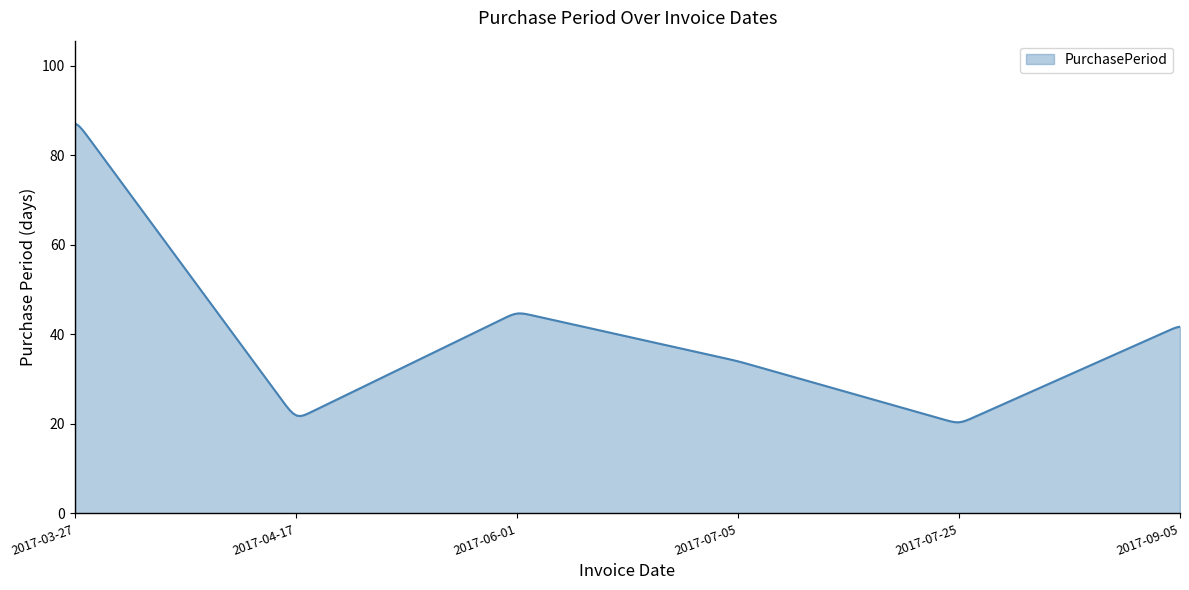

Count the number of categories in the chart.

300